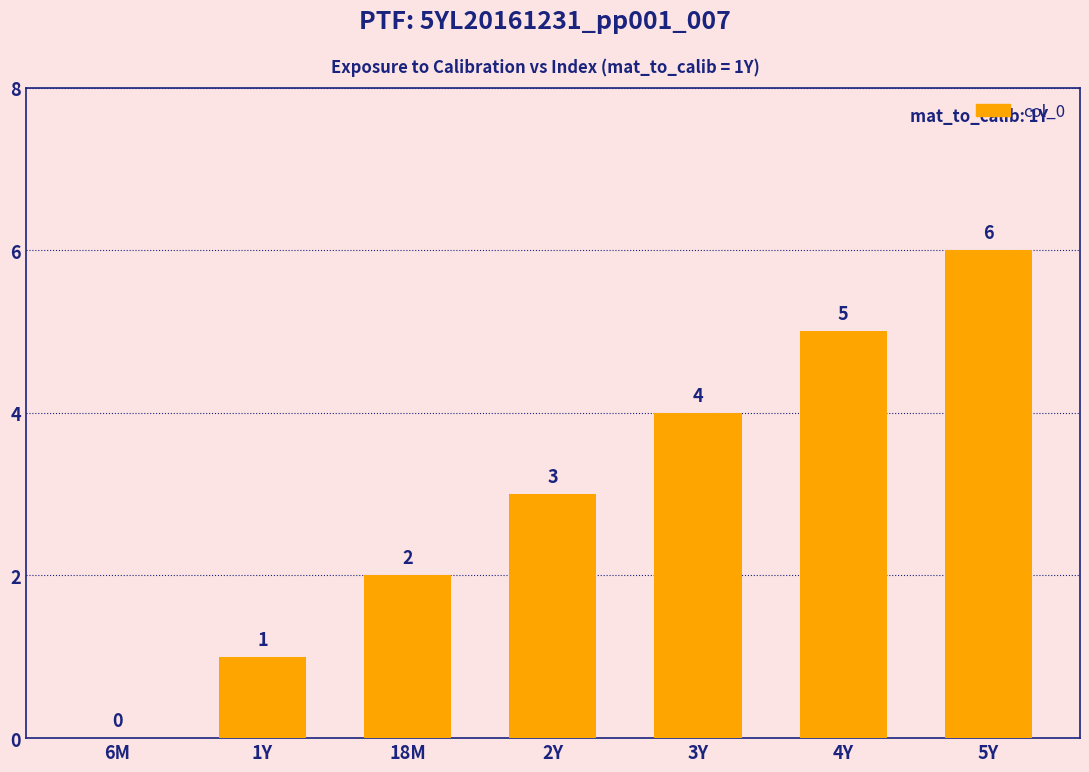

Reading left to right, extract all data points from this chart.

0	1	2	3	4	5	6